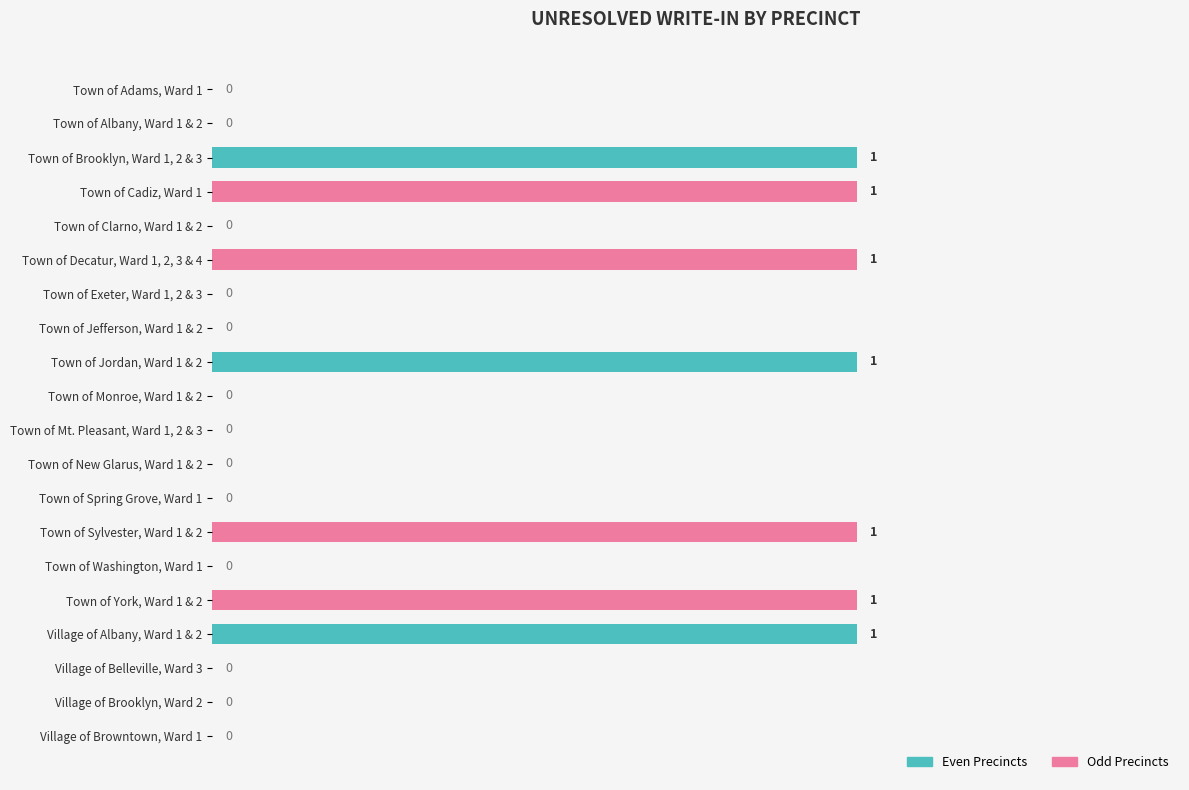

How many values are above zero?

7